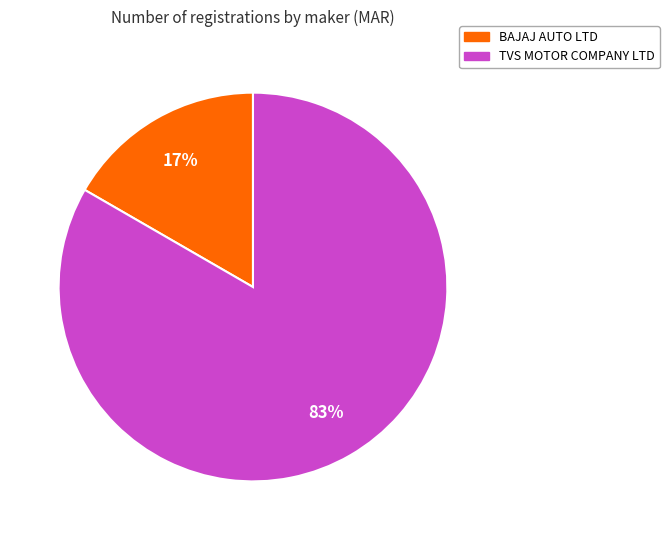

How many segments does this pie chart have?

2